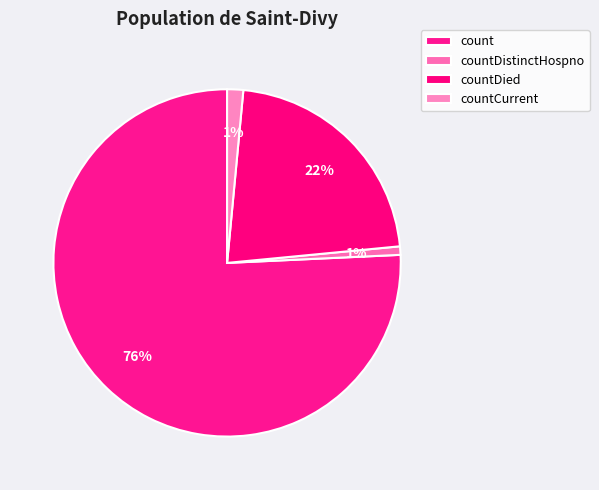

What is the largest slice in the pie chart?

count